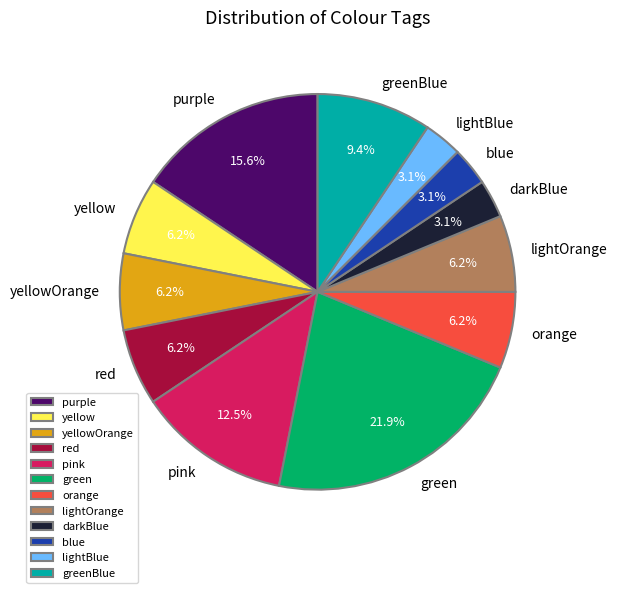

Which slice is the largest?

green